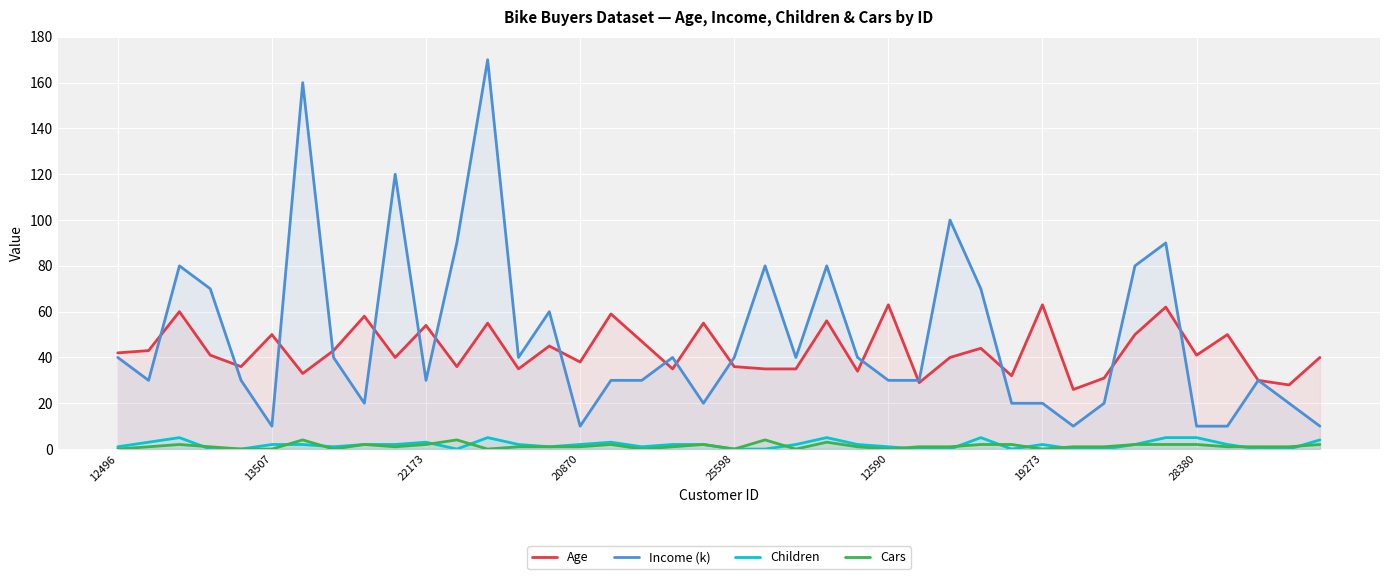

Does the chart display data point markers on the line(s)?

No